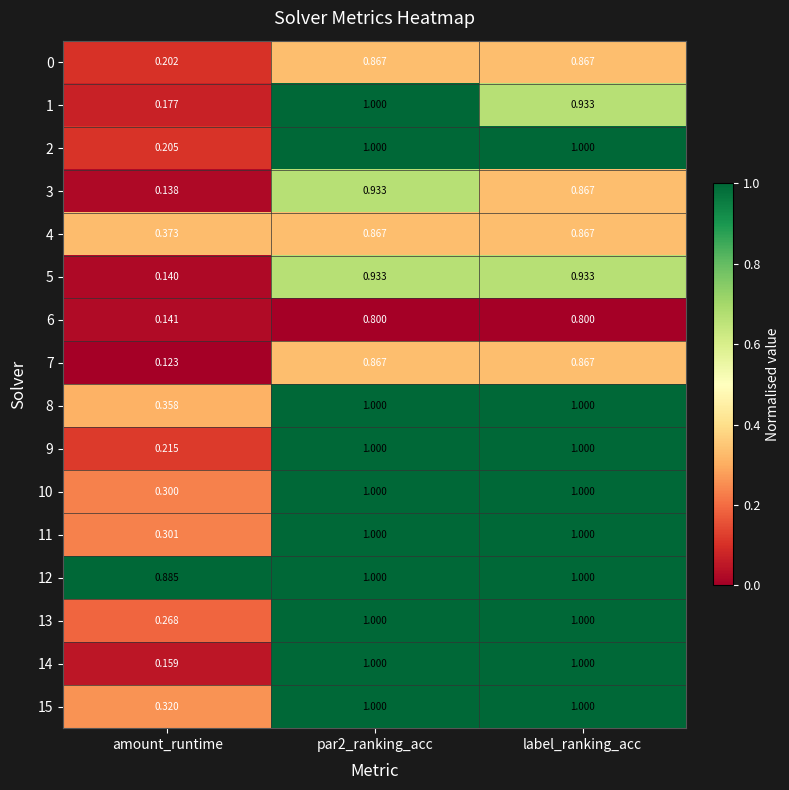

At how many categories does at least one series exceed 0?

3